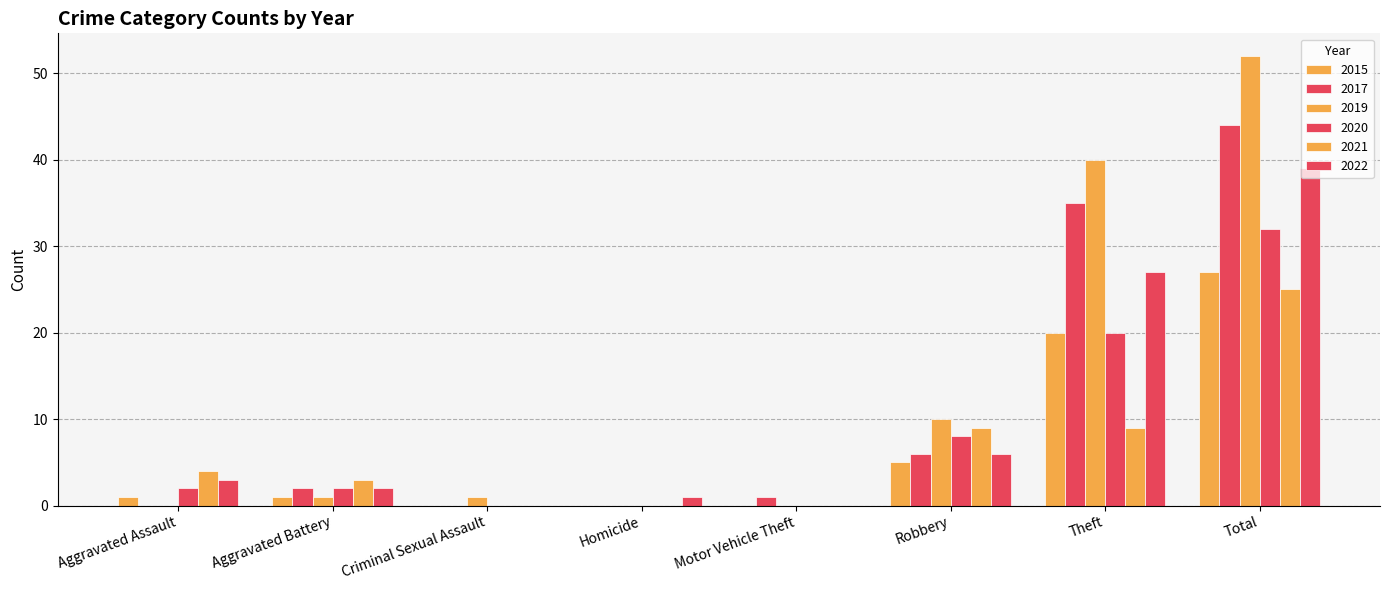

How many distinct data groups are displayed?

6